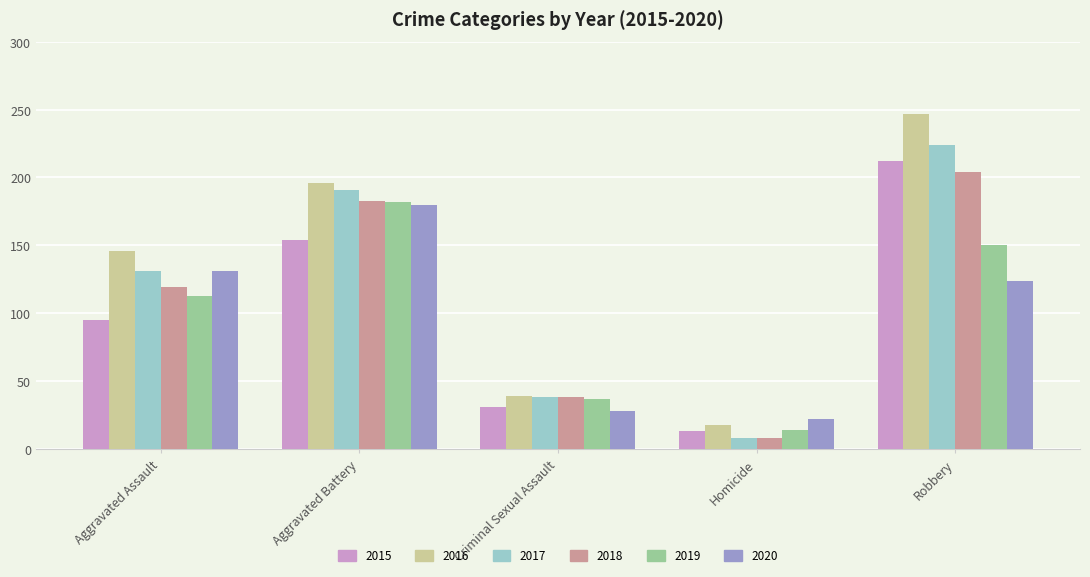

The value of 2017 at Robbery is 296. True or false?

False